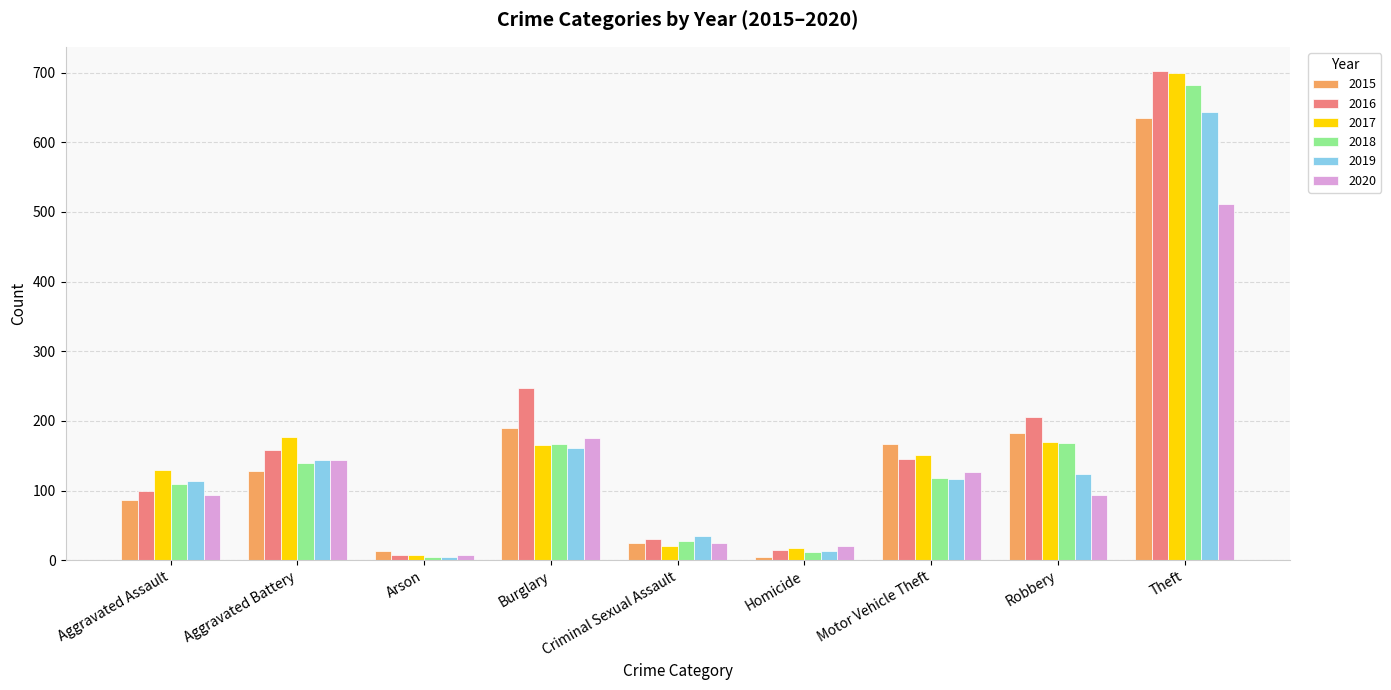

At which label does 2018 reach its peak?

Theft